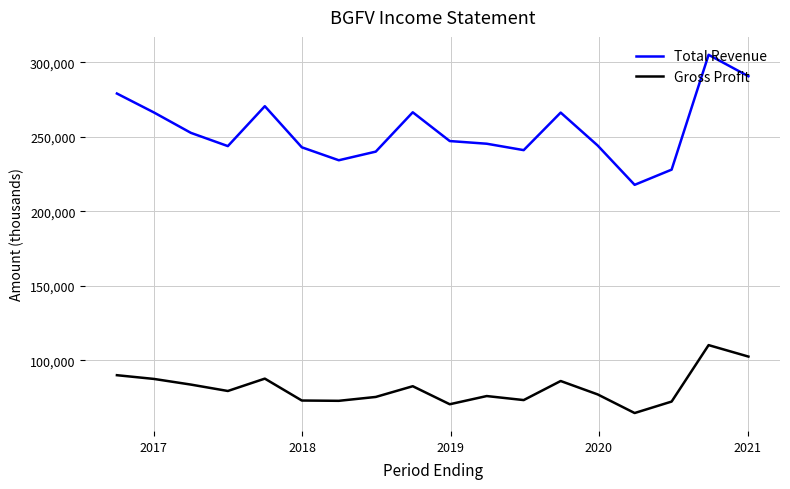

Does the chart have visible grid lines?

Yes